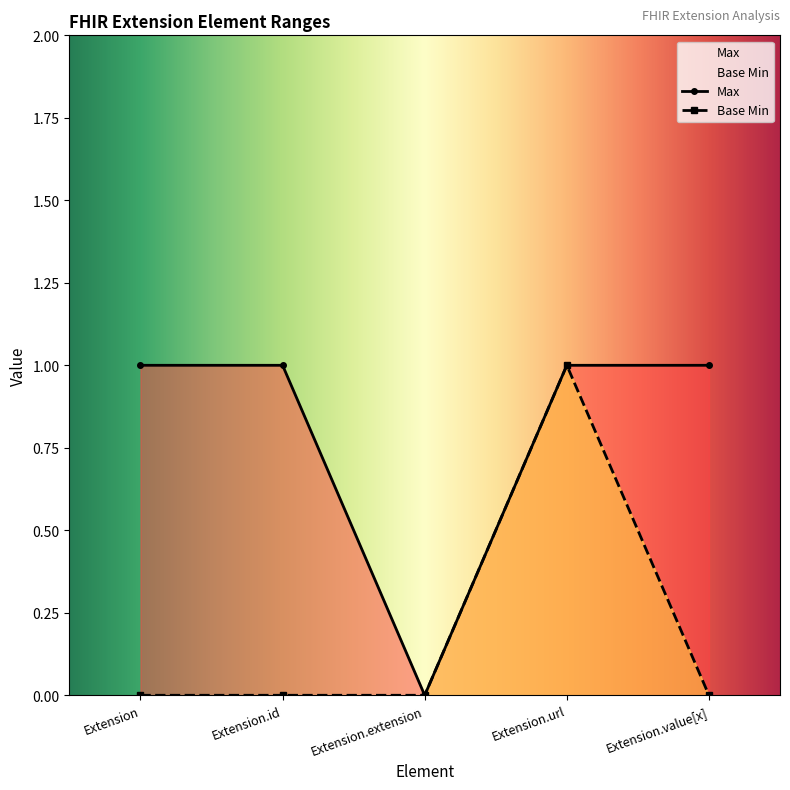

What is the label of the 1st point from the right?

Extension.value[x]